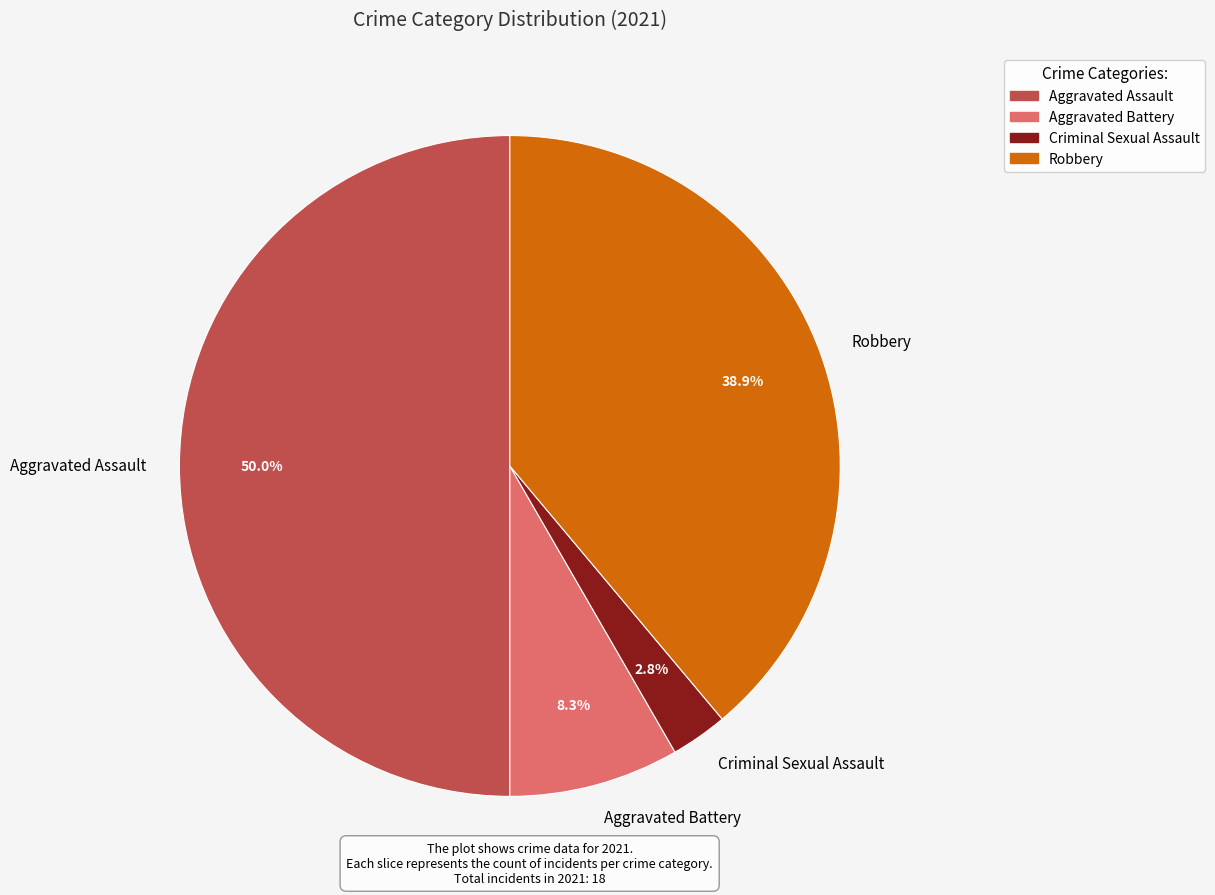

Which has a higher value, Criminal Sexual Assault or Robbery?

Robbery